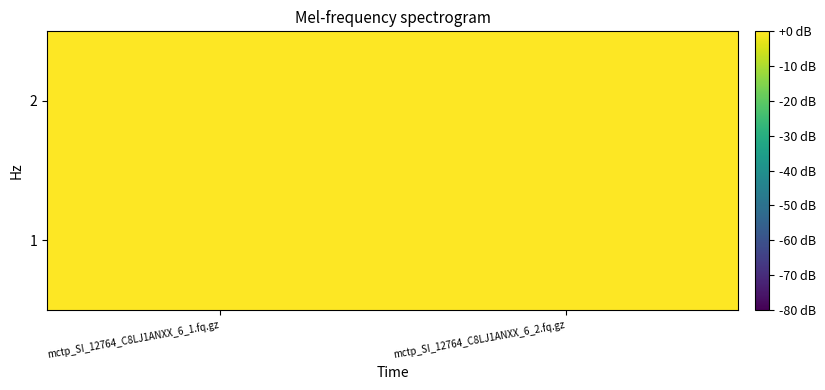

Count the number of categories in the chart.

2